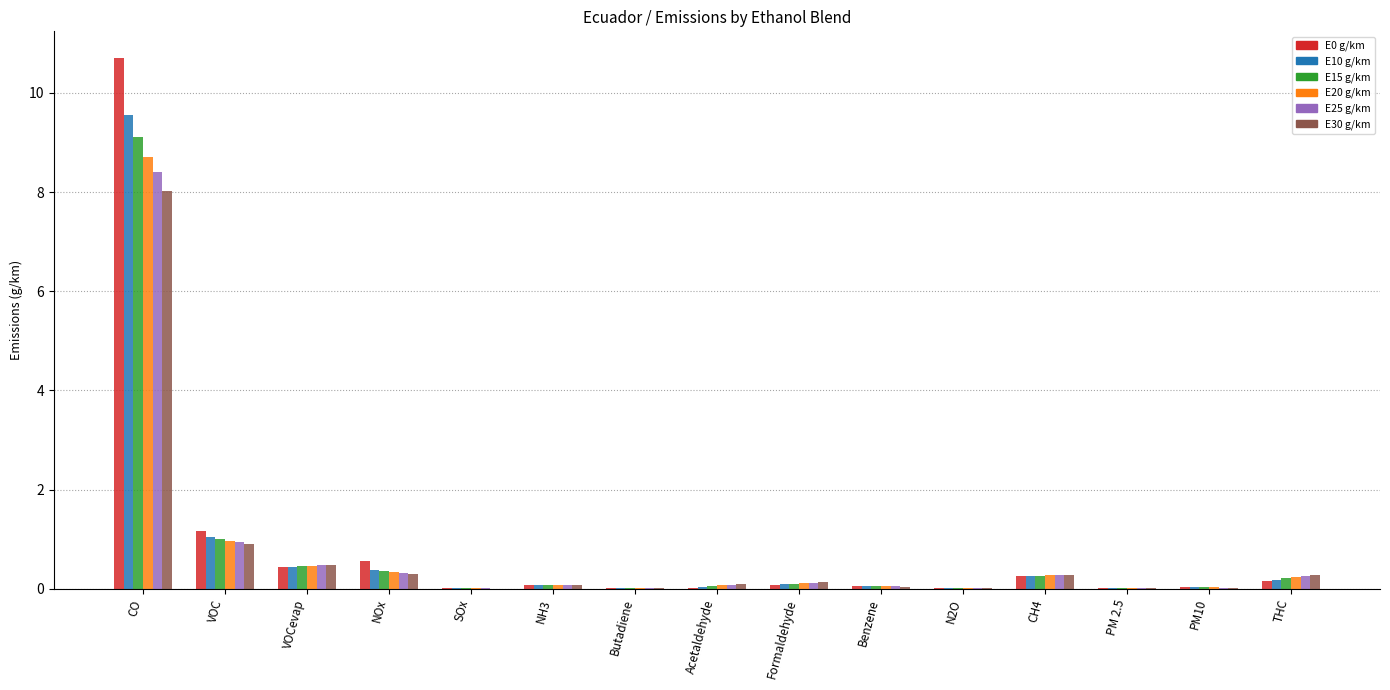

What is the sum of all E25 g/km values?

11.0